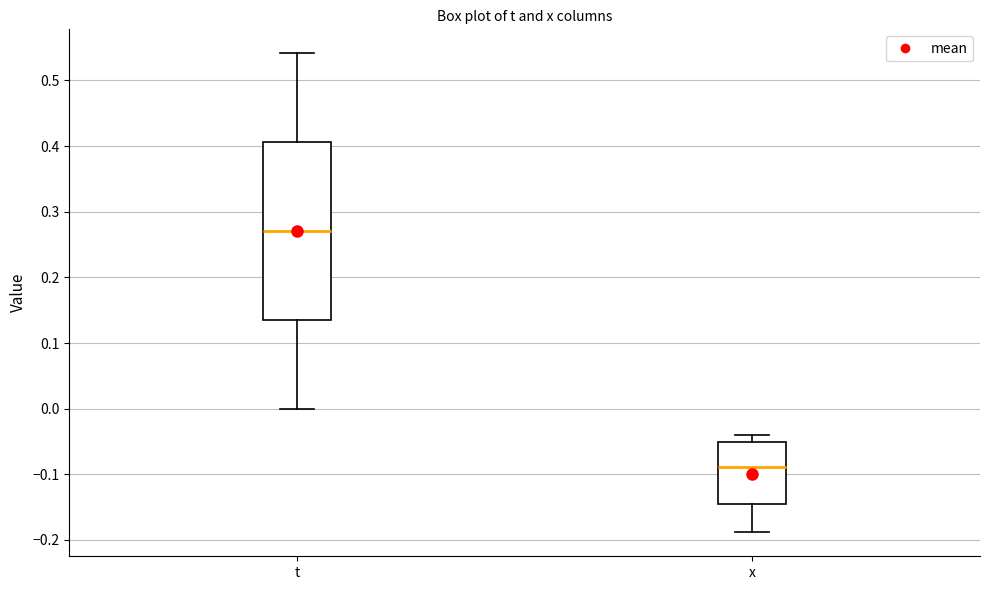

Which box is the tallest, from its lower edge to its upper edge?

t